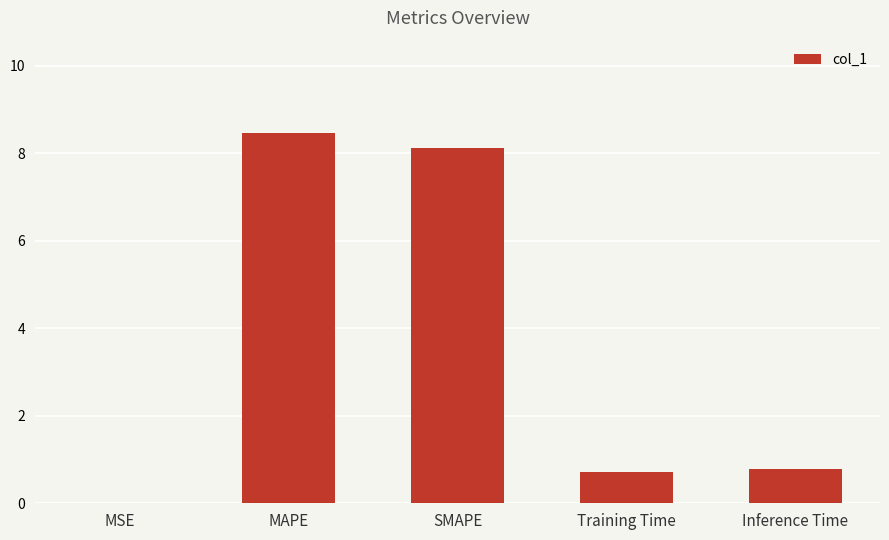

Which has a higher value, MSE or SMAPE?

SMAPE